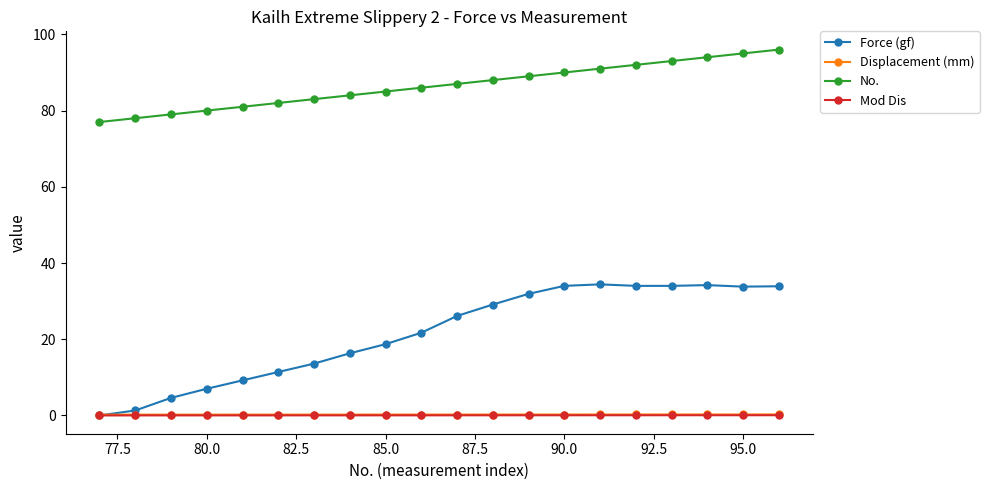

Which series has the largest total across all categories?

No.